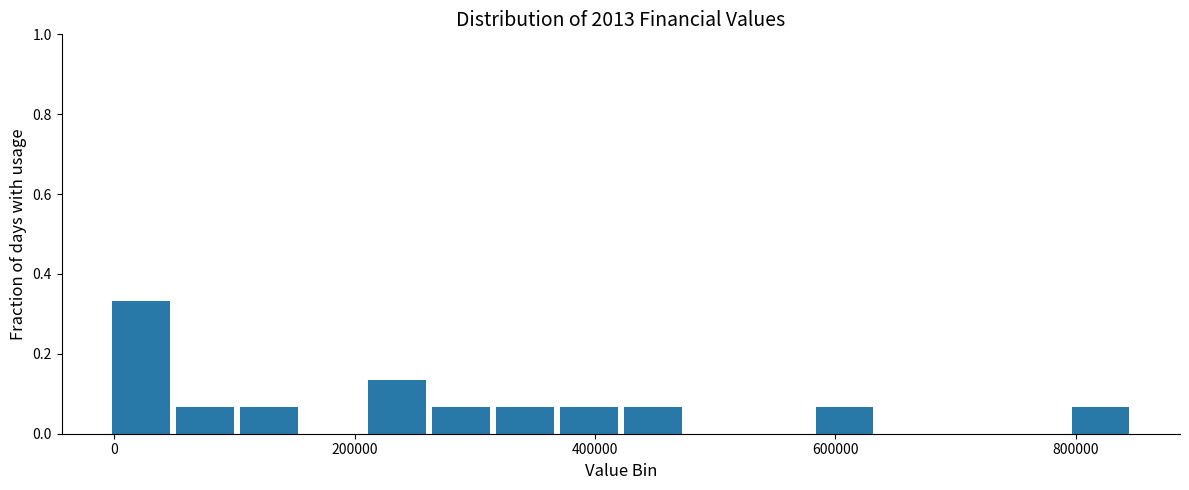

Around what value on the x-axis is the tallest bar? Give the approximate position of its centre, as read against the axis.

20000